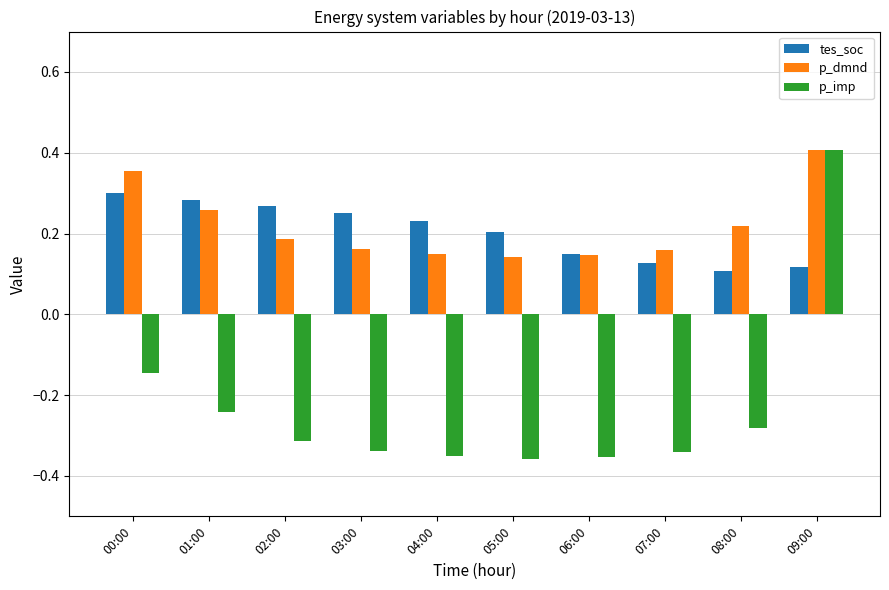

Which series has the largest range (max minus min)?

p_imp